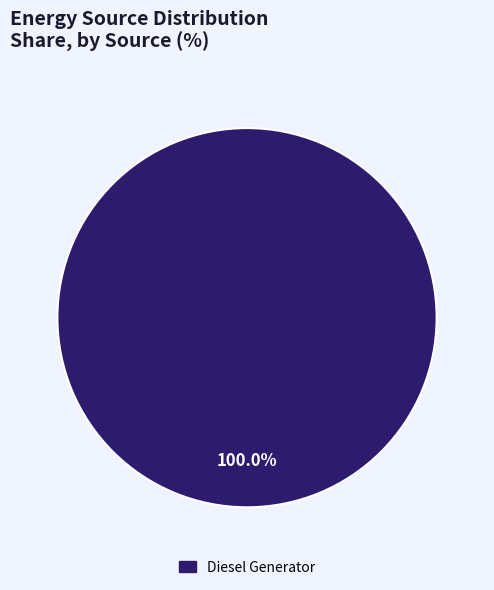

Does any single category account for the majority?

Yes